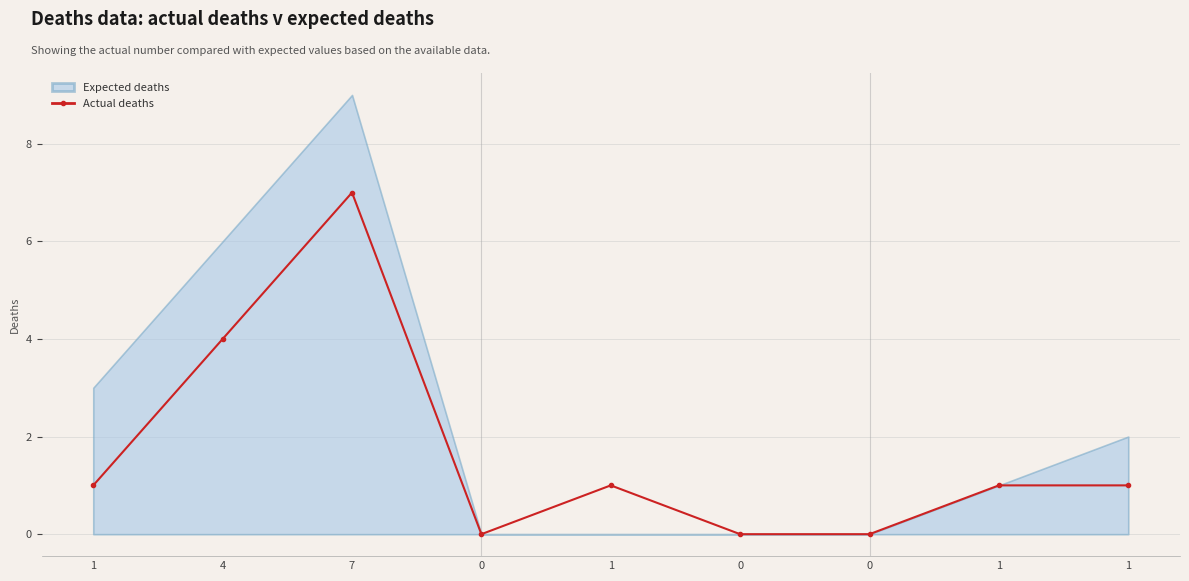

The value at 1 is 1. True or false?

True